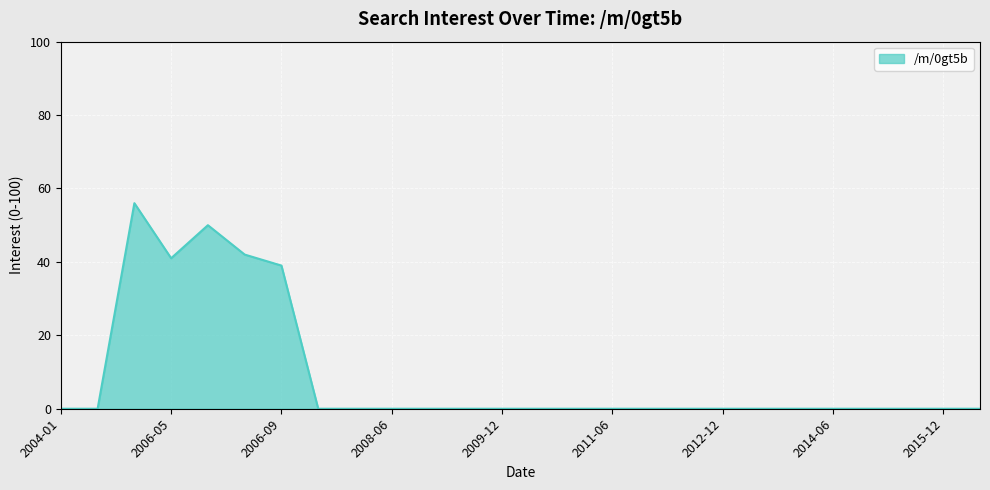

What is the difference between the maximum and minimum values?

56